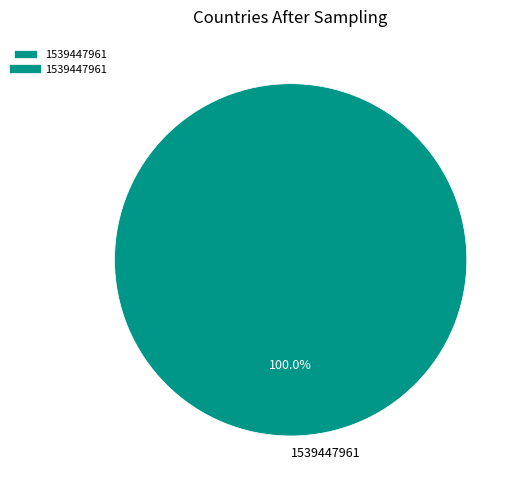

Rank the categories by value from lowest to highest.

1539447961